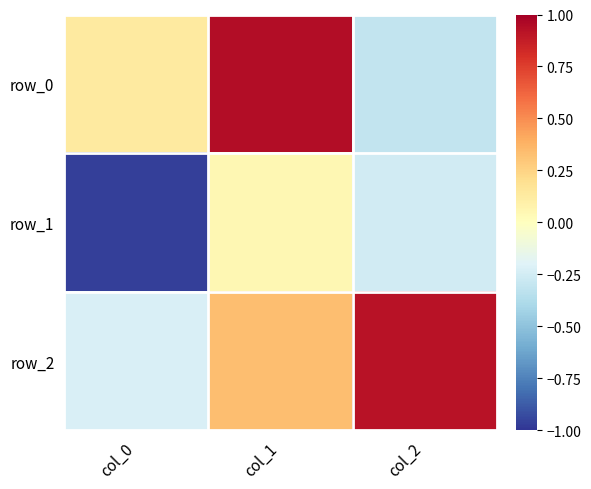

Which series changed the most between col_0 and col_2?

row_2